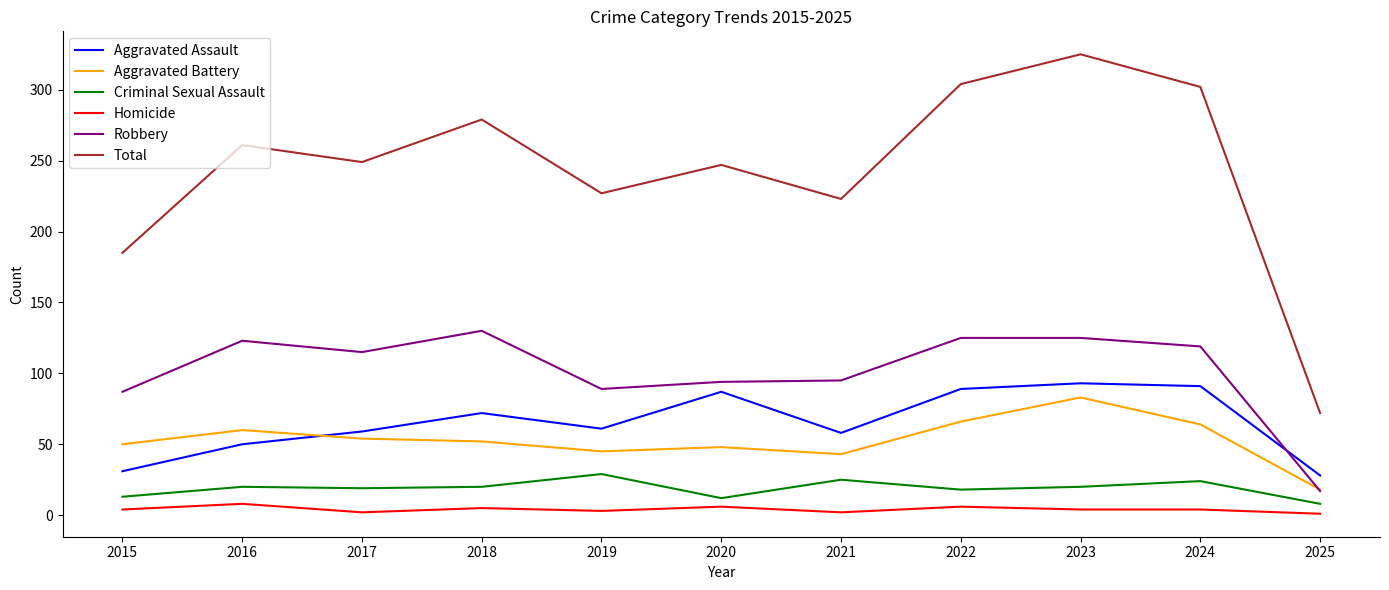

Which series has the widest spread of values?

Total